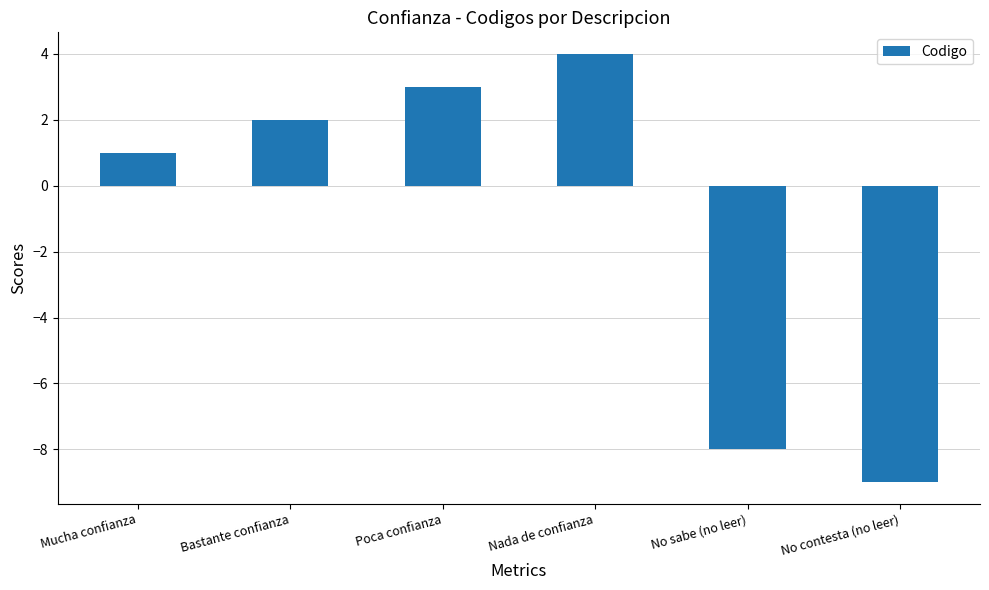

Reading right to left, transcribe all the data shown in this chart.

-9	-8	4	3	2	1